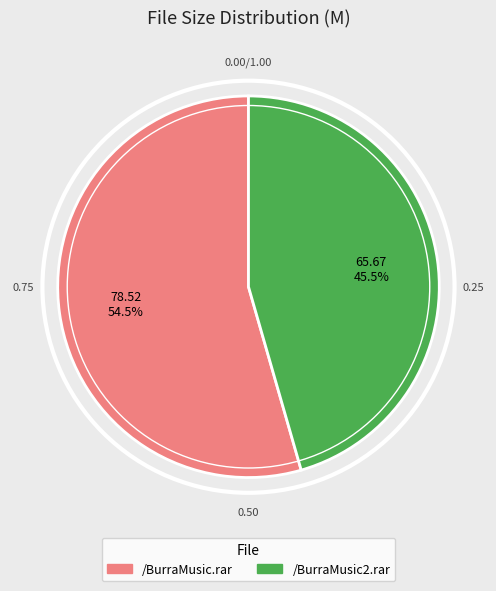

Between /BurraMusic.rar and /BurraMusic2.rar, which is larger?

/BurraMusic.rar